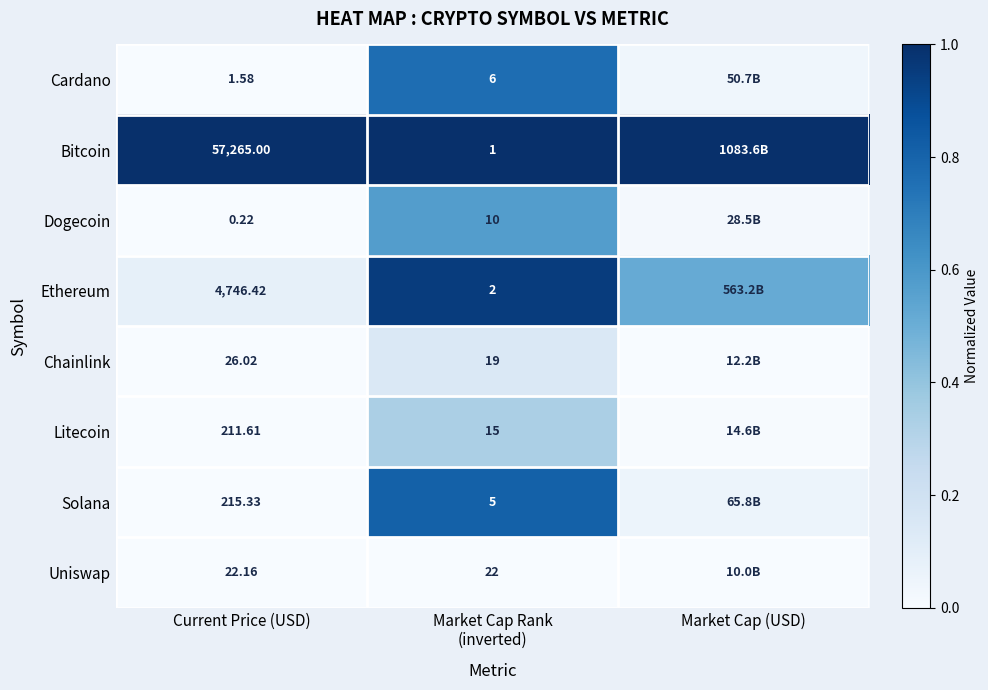

Which label corresponds to the smallest value in the chart?

Current Price (USD)